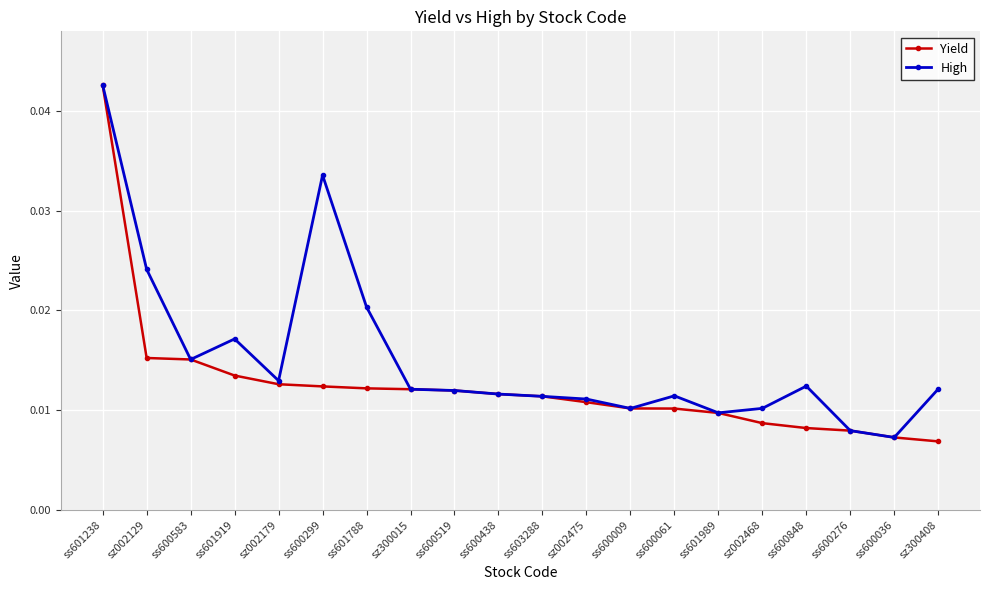

How many lines are shown in the chart?

2